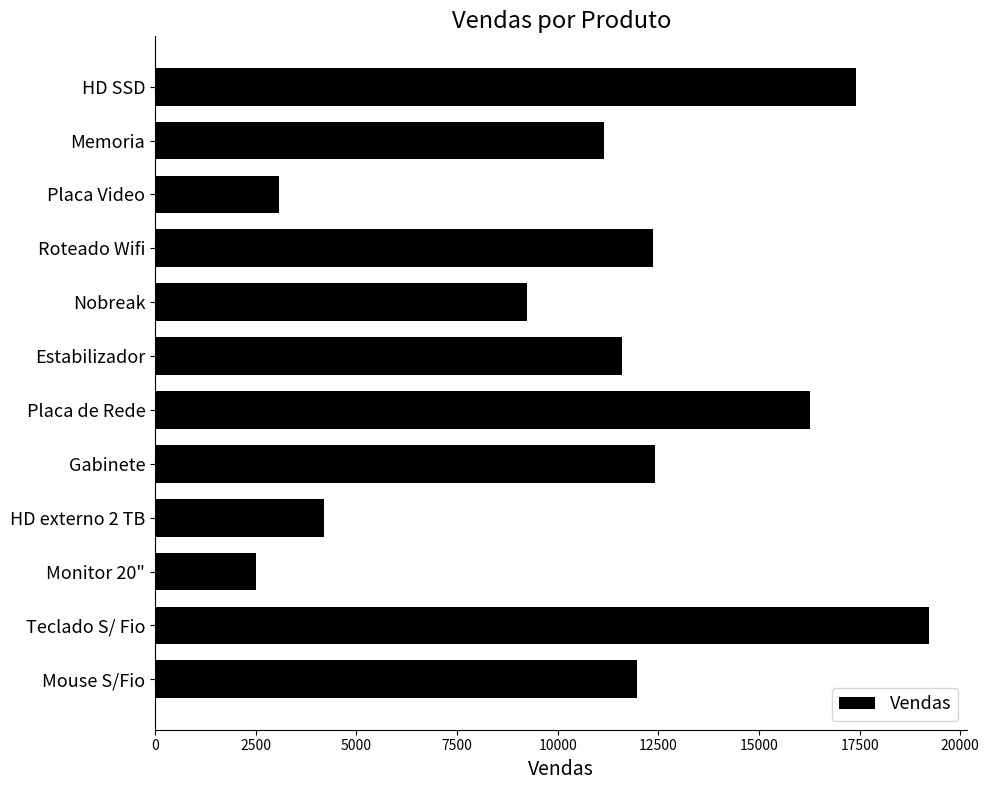

What is the sum of the values at Memoria and Estabilizador?

22761